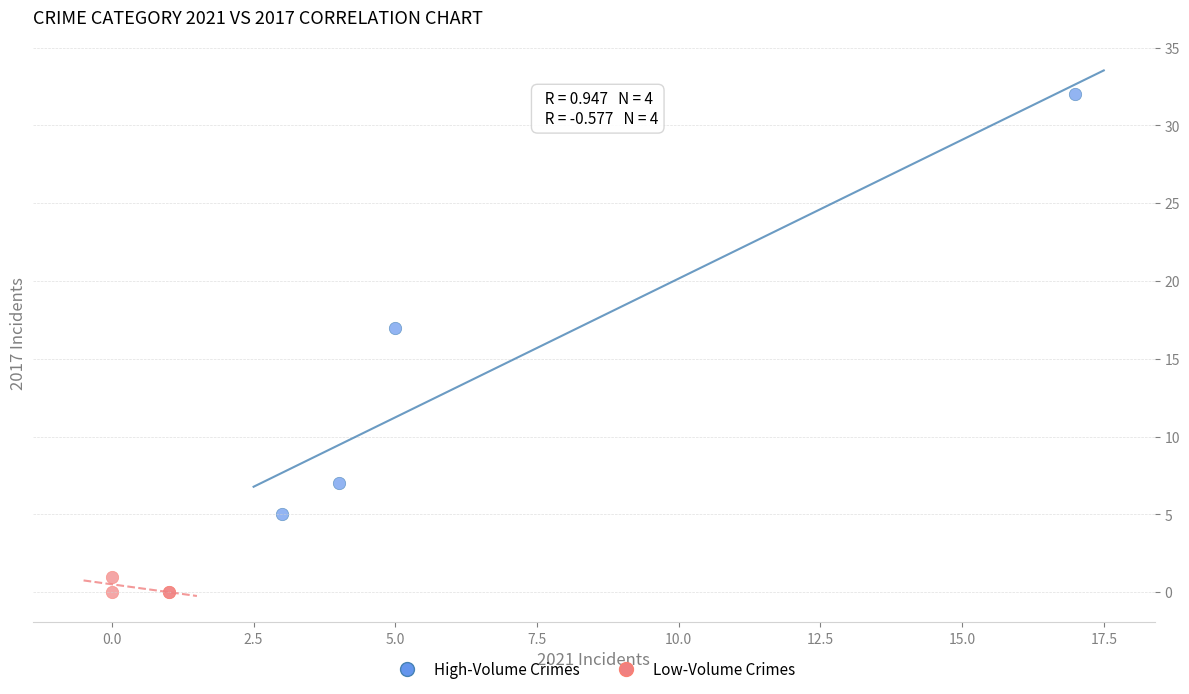

Which series reaches the maximum Y coordinate?

High-Volume Crimes